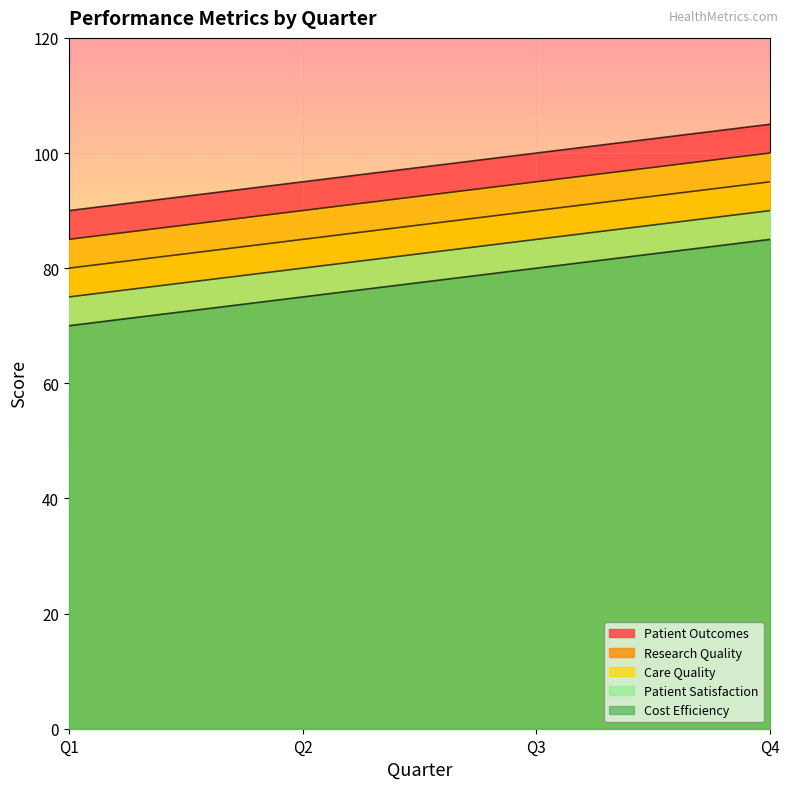

Does the chart display data point markers on the line(s)?

No